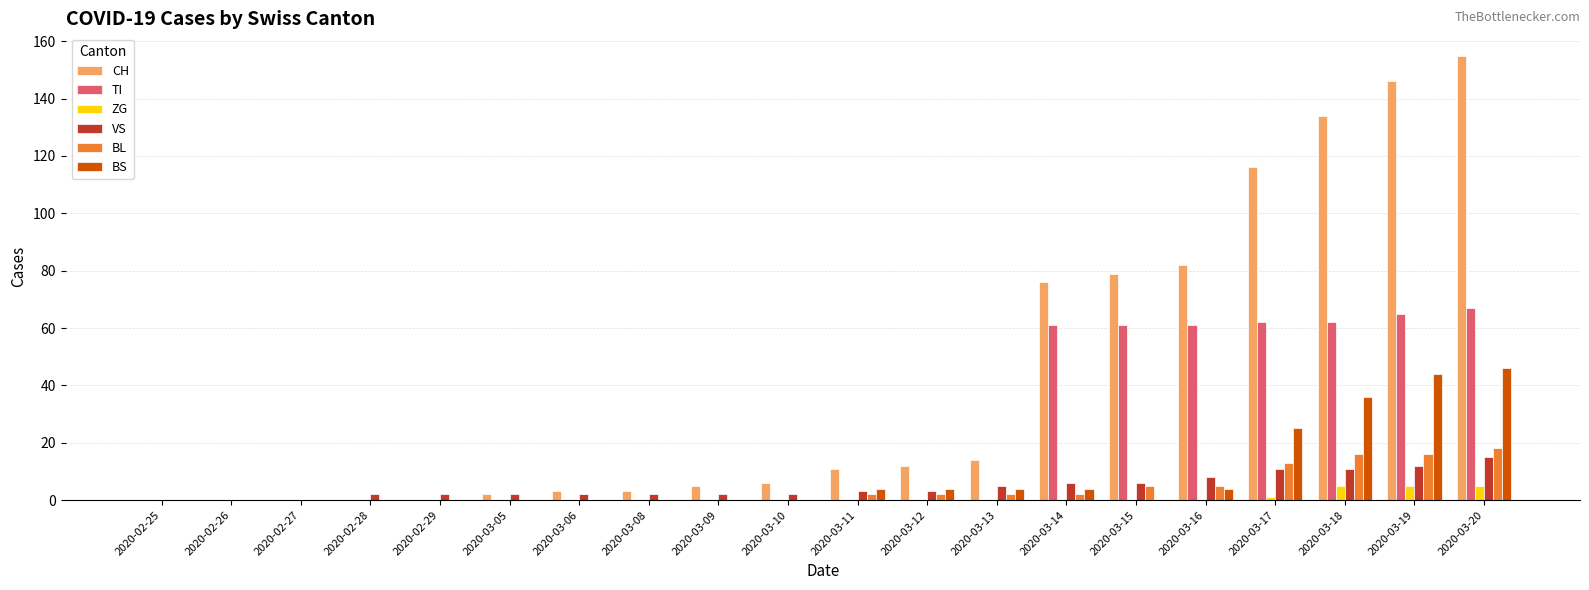

Which category has the highest value across all series?

2020-03-20